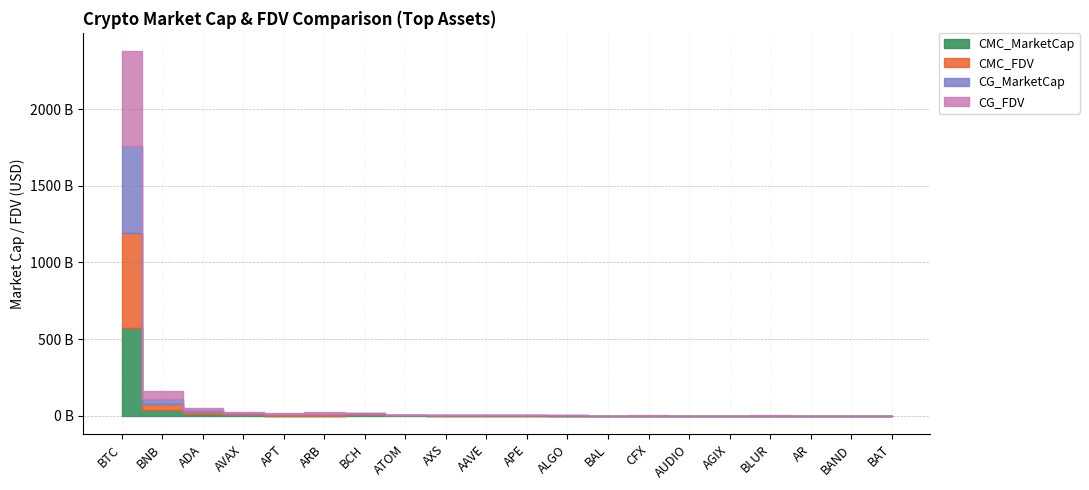

Reading left to right, transcribe all the data shown in this chart.

CMC_MarketCap: BTC=571586082013.0	BNB=37401699278.0	ADA=10972849048.0	AVAX=4542591024.5	APT=1537325645.4	ARB=1484233579.8	BCH=4912302437.6	ATOM=3119398098.2	AXS=858106767.7	AAVE=1031065737.7	APE=697637864.4	ALGO=854423497.3	BAL=226092595.2	CFX=552529886.9	AUDIO=195201045.9	AGIX=268042462.4	BLUR=244847653.9	AR=359082518.6	BAND=152612518.8	BAT=311736275.3
CMC_FDV: BTC=617332254033.6	BNB=37401699278.1	ADA=14105008160.2	AVAX=9452129669.2	APT=7377050032.5	ARB=11641047685.0	BCH=5300123176.9	ATOM=0.0	AXS=1648957537.2	AAVE=1138451260.2	APE=1892701285.4	ALGO=1095459555.6	BAL=424224524.1	CFX=948409827.4	AUDIO=210674738.5	AGIX=436830733.0	BLUR=911291783.6	AR=362076866.9	BAND=163097763.9	BAT=313859622.1
CG_MarketCap: BTC=571678449567.0	BNB=37396261247.0	ADA=10978390665.0	AVAX=4541773895.0	APT=1537487438.0	ARB=1483256500.0	BCH=4929246871.0	ATOM=2630491589.0	AXS=798385859.0	AAVE=1033940870.0	APE=698759711.0	ALGO=853637478.0	BAL=186547368.0	CFX=377723087.0	AUDIO=194986212.0	AGIX=268407612.0	BLUR=244735158.0	AR=359167633.0	BAND=152341373.0	BAT=311256651.0
CG_FDV: BTC=617431220244.0	BNB=48611981058.0	ADA=14096940685.0	AVAX=9450429173.0	APT=7377346159.0	ARB=11633384316.0	BCH=5318401967.0	ATOM=0.0	AXS=1649424672.0	AAVE=1141620857.0	APE=1895744872.0	ALGO=1094451799.0	BAL=423668078.0	CFX=951714118.0	AUDIO=207534017.0	AGIX=437425820.0	BLUR=910772823.0	AR=362162689.0	BAND=162805287.0	BAT=313376731.0